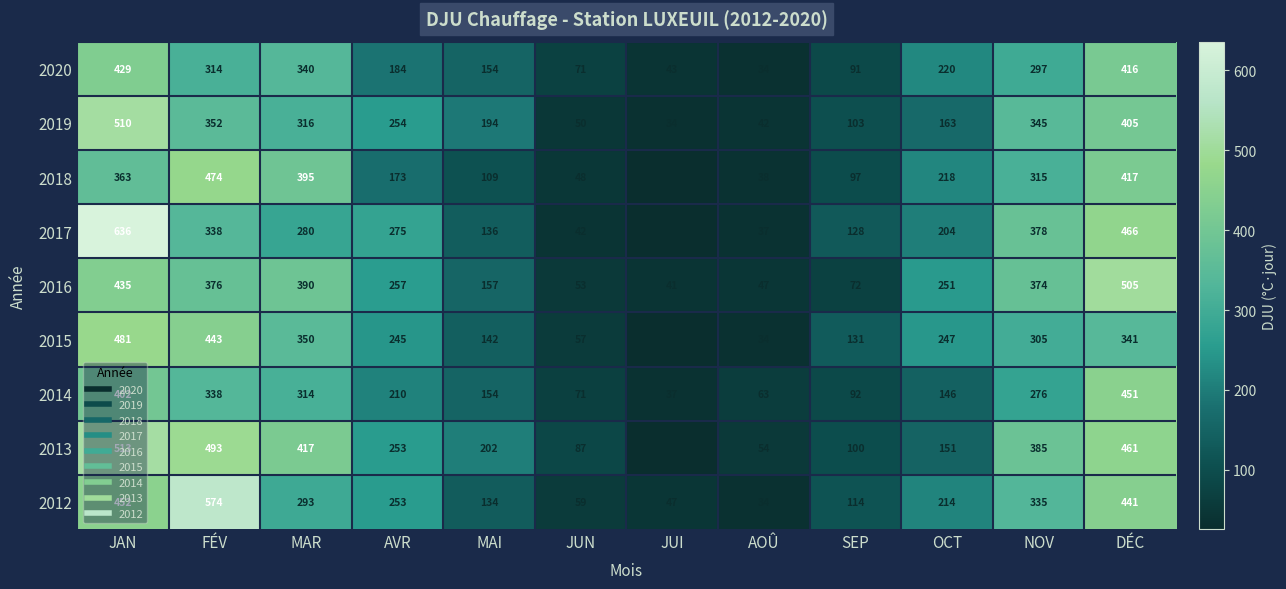

At which category does the chart reach its peak across all series?

JAN